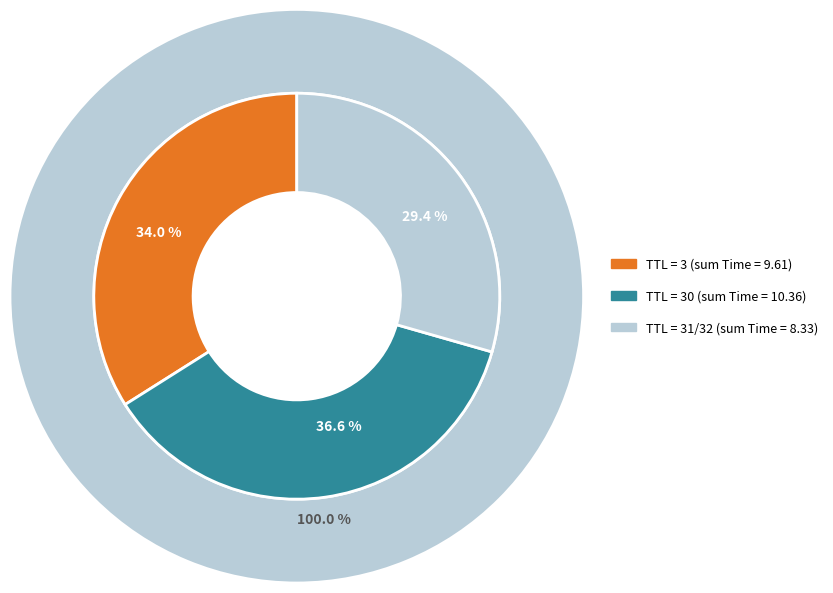

Is it true that 32 is 25% of the pie?

False